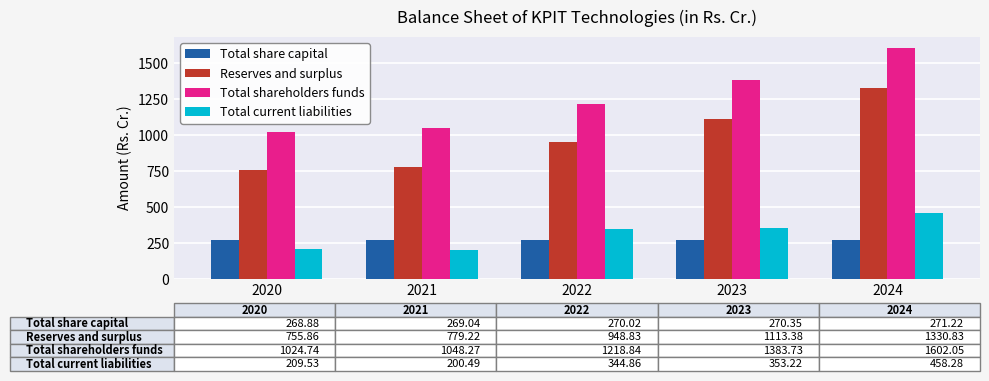

What is the total value across all series at 2024?

3662.4